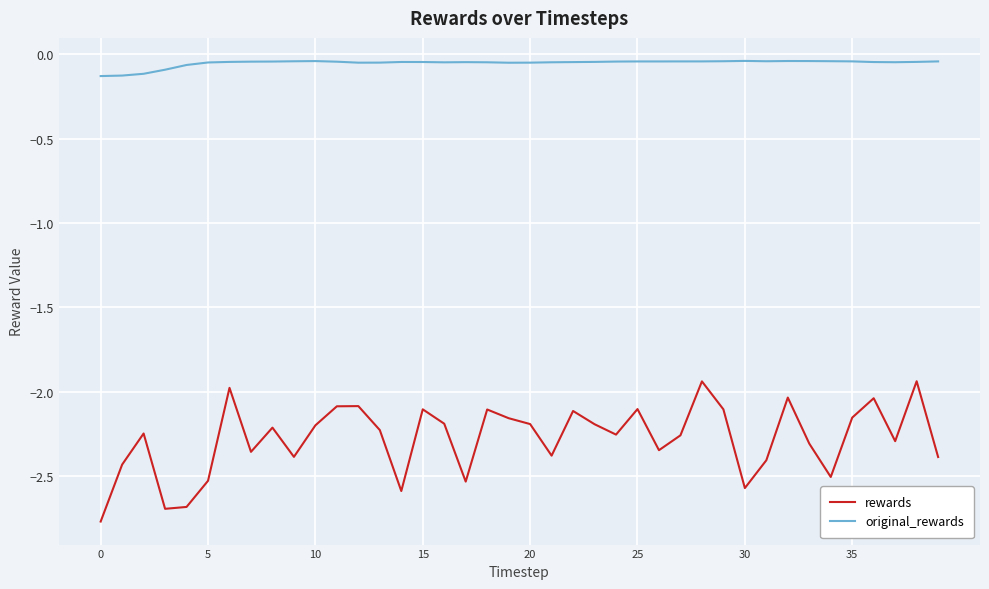

Which series has the largest total across all categories?

original_rewards